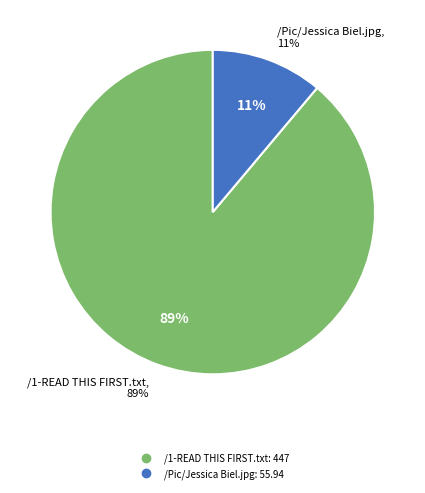

Which category accounts for the majority?

/1-READ THIS FIRST.txt